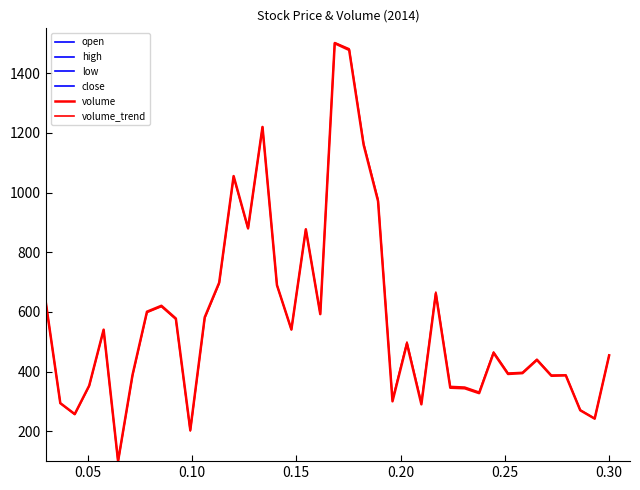

What is the difference between the maximum and minimum values in the volume_trend series?

1404.8